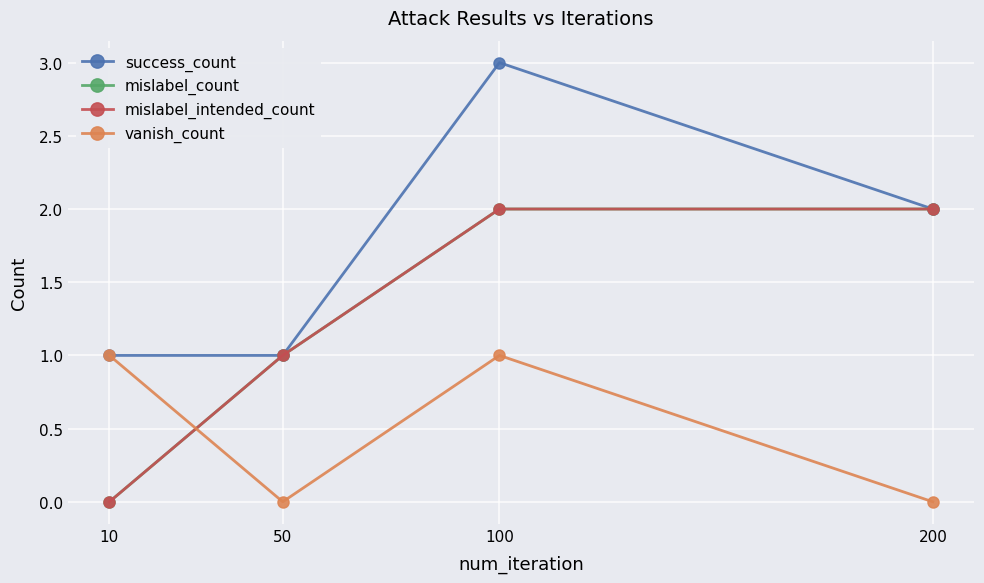

Does the chart have visible grid lines?

Yes